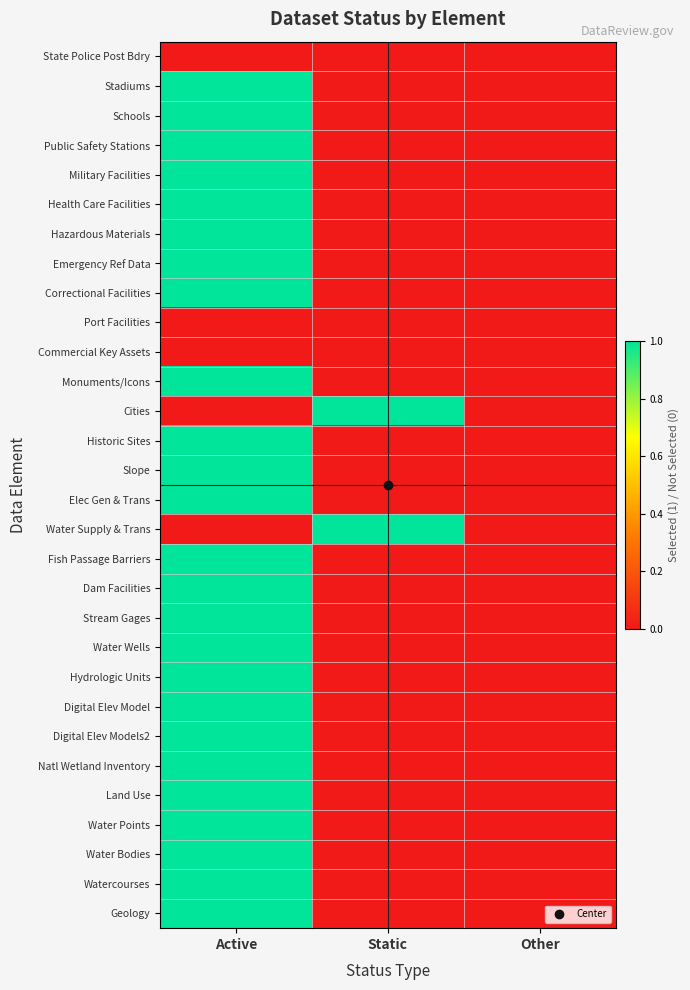

Reading left to right, what are all the values shown in this chart?

State Police Post Bdry: Active=0	Static=0	Other=0
Stadiums: Active=1	Static=0	Other=0
Schools: Active=1	Static=0	Other=0
Public Safety Stations: Active=1	Static=0	Other=0
Military Facilities: Active=1	Static=0	Other=0
Health Care Facilities: Active=1	Static=0	Other=0
Hazardous Materials: Active=1	Static=0	Other=0
Emergency Ref Data: Active=1	Static=0	Other=0
Correctional Facilities: Active=1	Static=0	Other=0
Port Facilities: Active=0	Static=0	Other=0
Commercial Key Assets: Active=0	Static=0	Other=0
Monuments/Icons: Active=1	Static=0	Other=0
Cities: Active=0	Static=1	Other=0
Historic Sites: Active=1	Static=0	Other=0
Slope: Active=1	Static=0	Other=0
Elec Gen & Trans: Active=1	Static=0	Other=0
Water Supply & Trans: Active=0	Static=1	Other=0
Fish Passage Barriers: Active=1	Static=0	Other=0
Dam Facilities: Active=1	Static=0	Other=0
Stream Gages: Active=1	Static=0	Other=0
Water Wells: Active=1	Static=0	Other=0
Hydrologic Units: Active=1	Static=0	Other=0
Digital Elev Model: Active=1	Static=0	Other=0
Digital Elev Models2: Active=1	Static=0	Other=0
Natl Wetland Inventory: Active=1	Static=0	Other=0
Land Use: Active=1	Static=0	Other=0
Water Points: Active=1	Static=0	Other=0
Water Bodies: Active=1	Static=0	Other=0
Watercourses: Active=1	Static=0	Other=0
Geology: Active=1	Static=0	Other=0